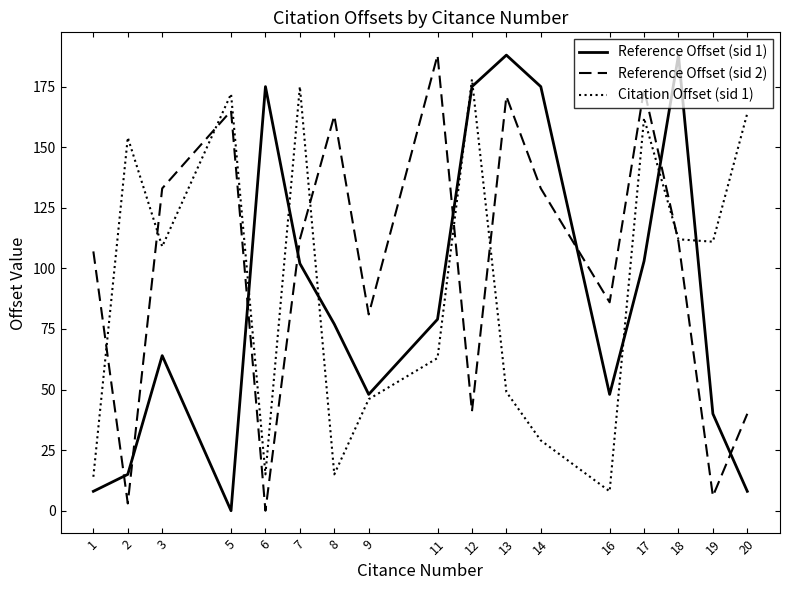

How many lines are shown in the chart?

3